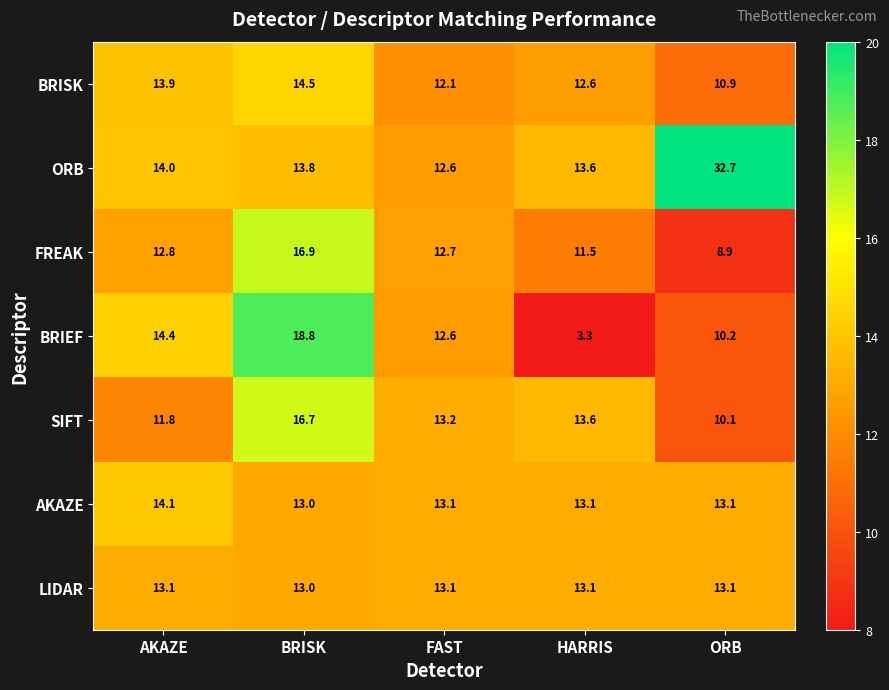

The ORB series shows 18.7 at HARRIS. True or false?

False